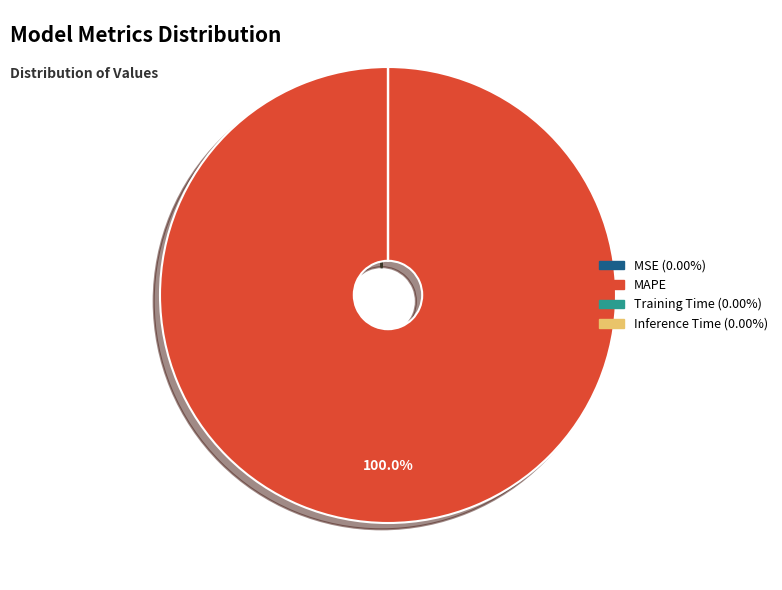

What is the majority slice?

MAPE